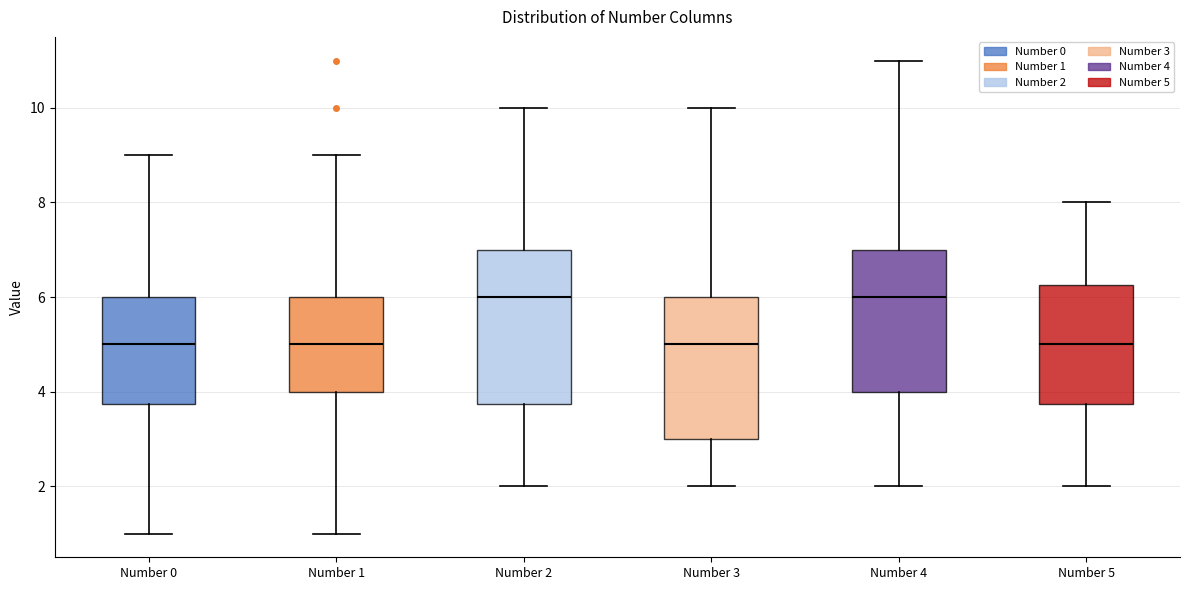

Comparing the boxes themselves (not the whiskers), which one is the tallest?

Number 2